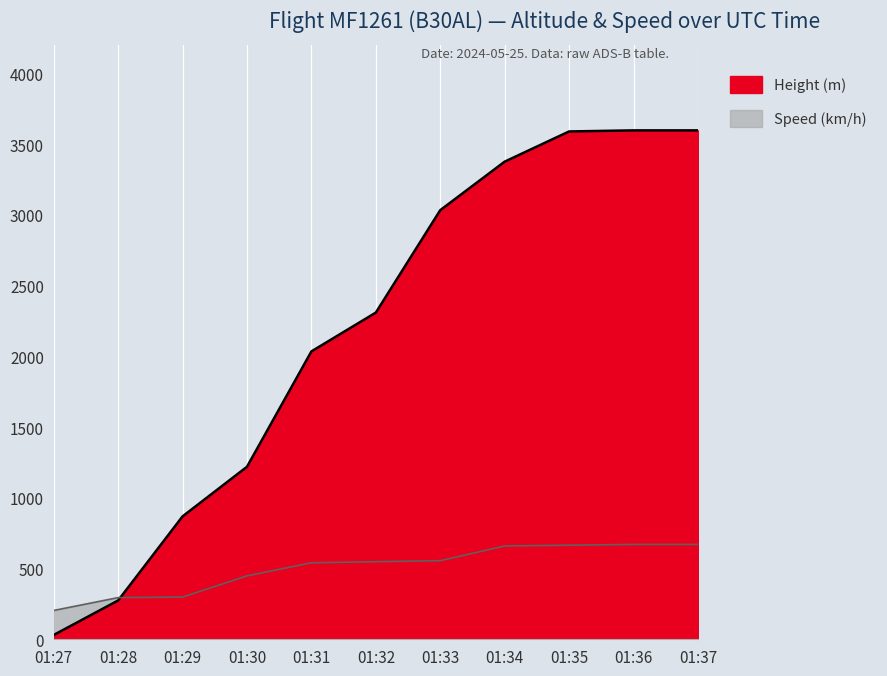

Between which two adjacent categories do Height and Speed first intersect?

01:28 and 01:29